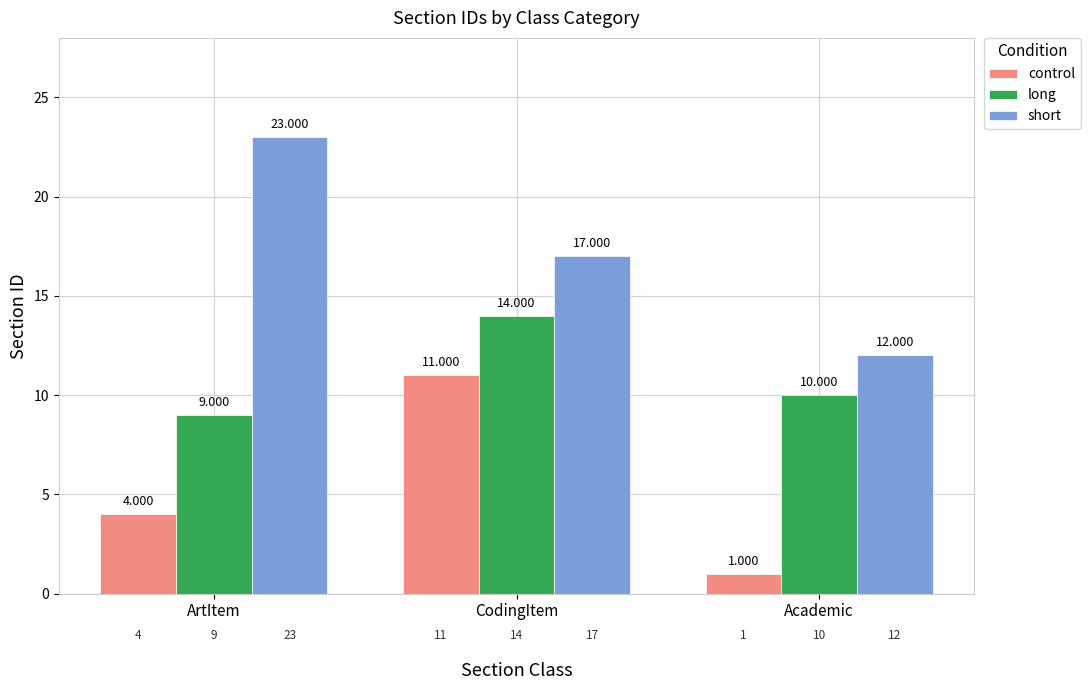

How many short values are between 12 and 23?

3